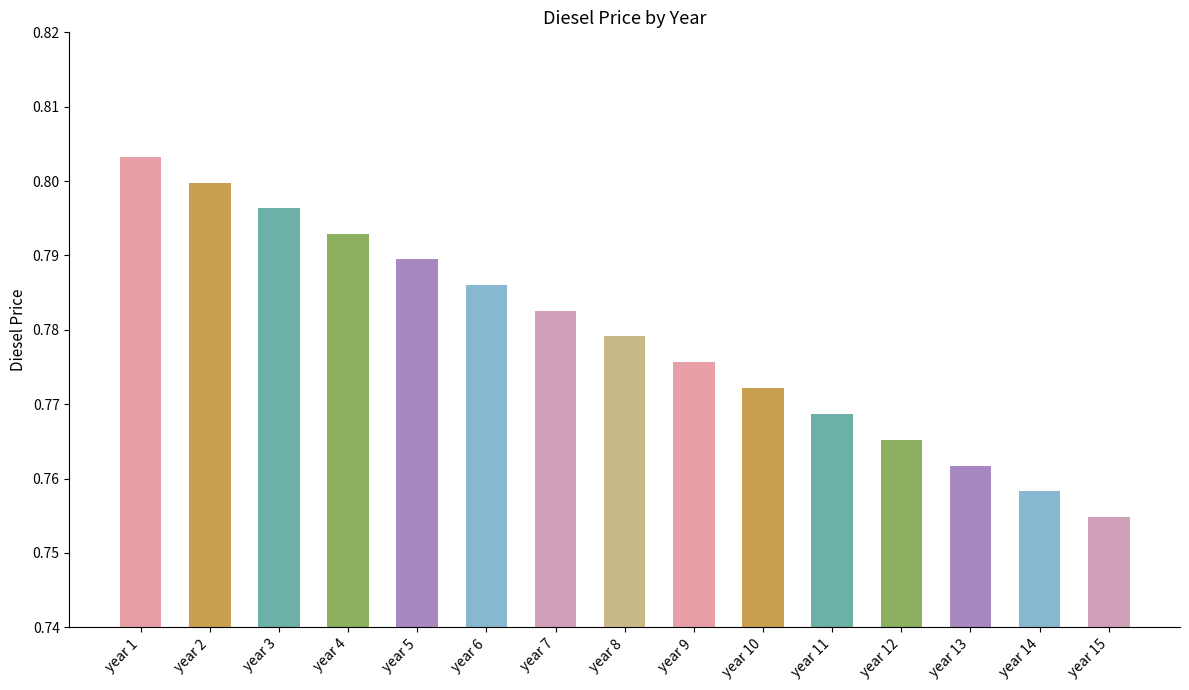

Which label corresponds to the smallest value in the chart?

year 15